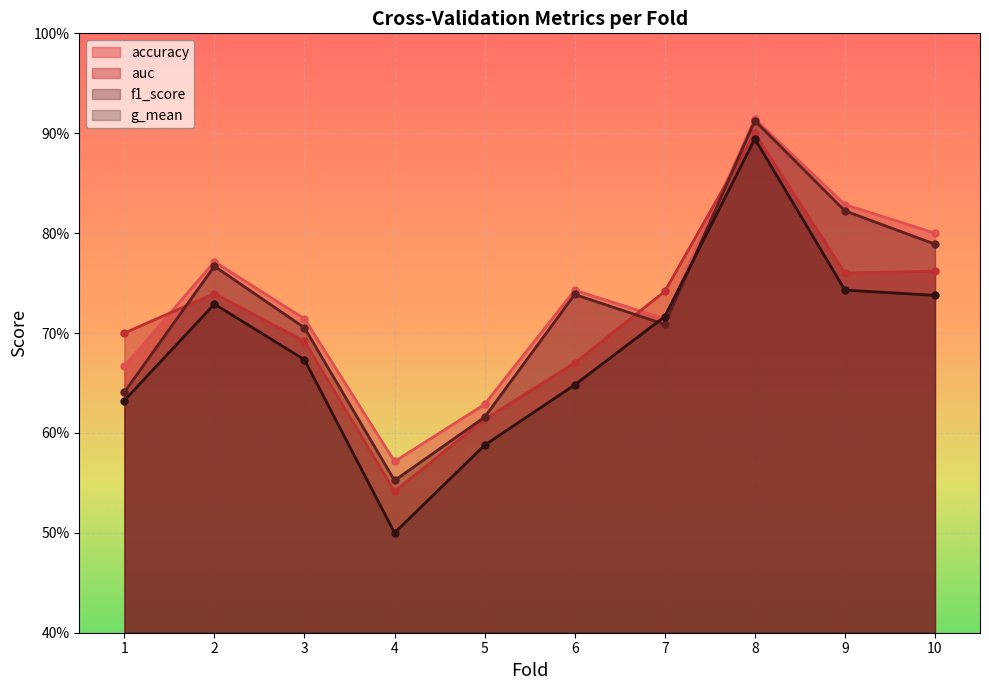

How many lines are shown in the chart?

4